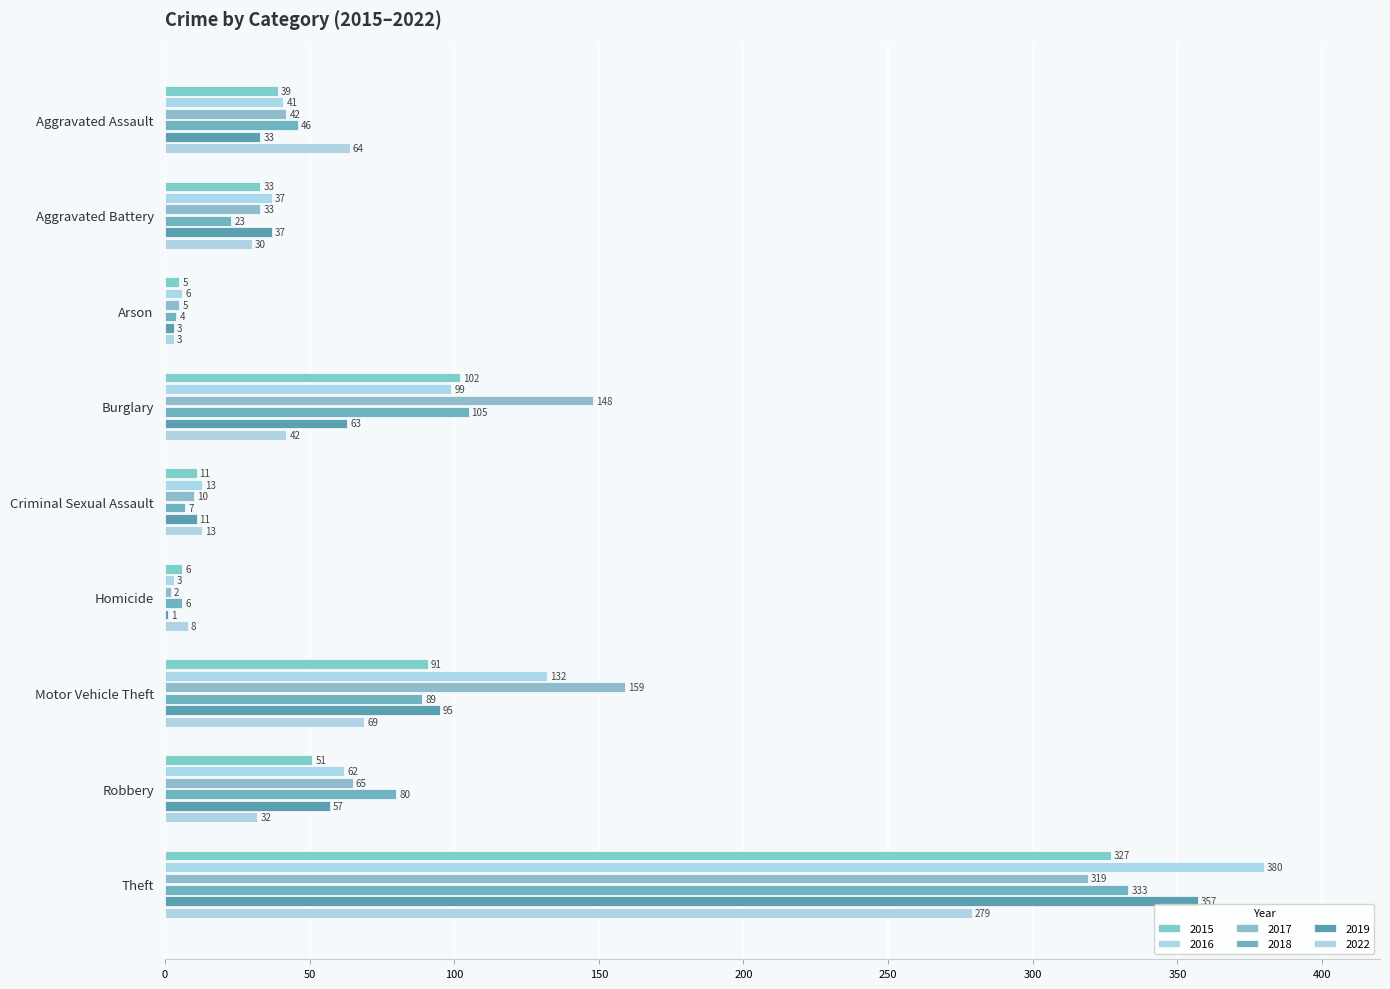

True or false: 2022 has a value of 64 at Aggravated Assault.

True